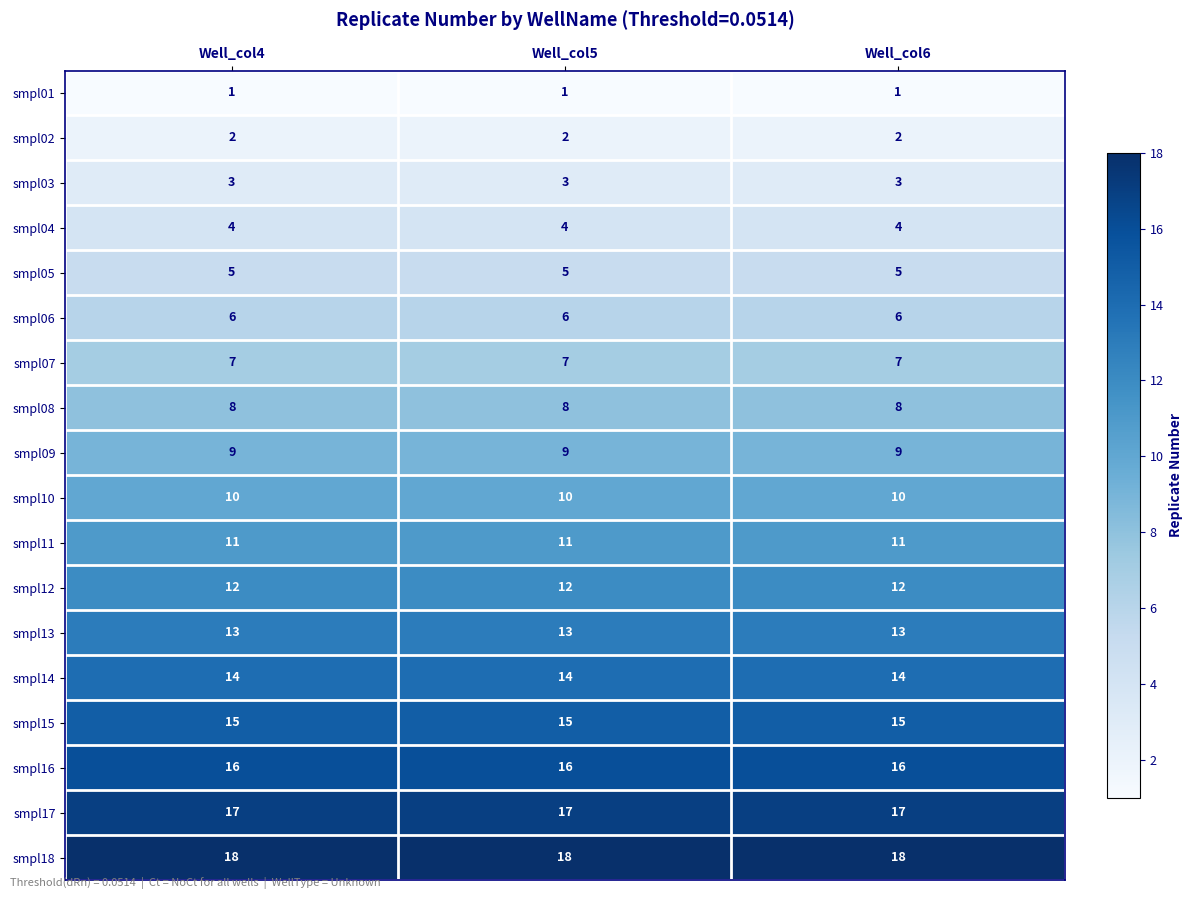

What is the maximum value for smpl06?

6